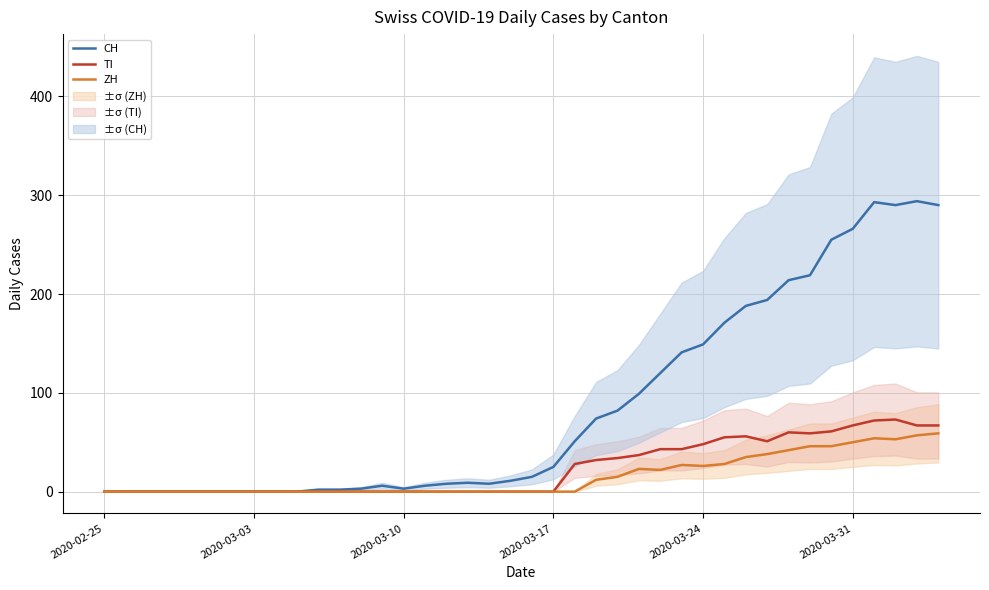

What is the sum of all ZH values?

633